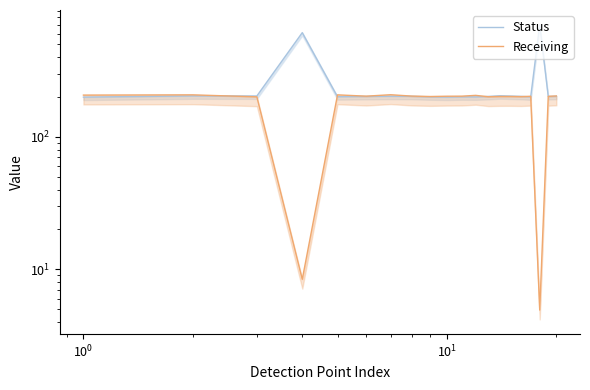

What position from the left is 17?

18